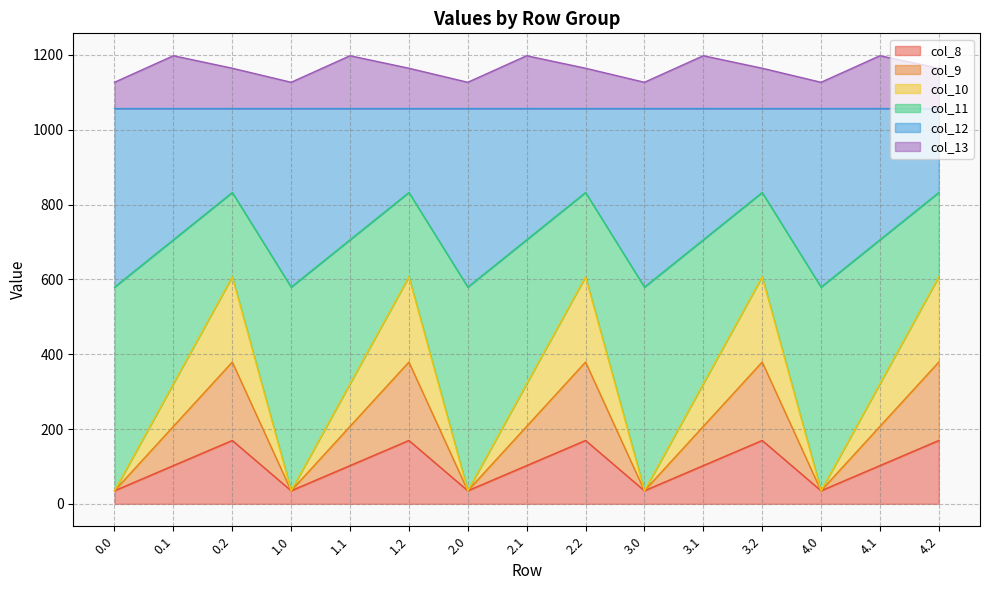

True or false: col_13 and col_11 cross at least once.

False